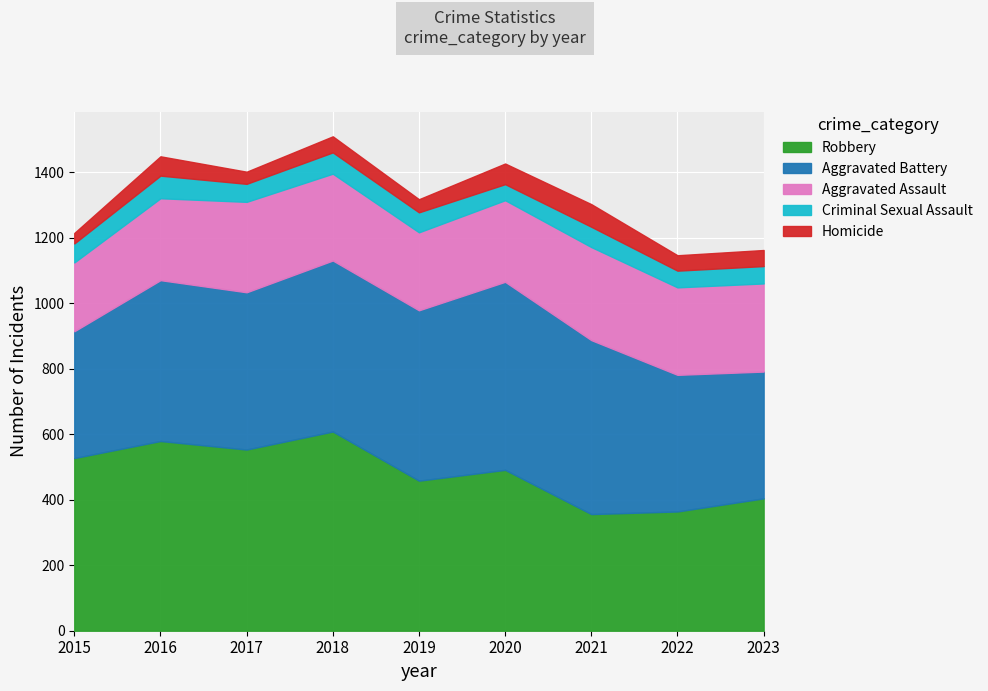

At which label does Robbery reach its minimum?

2021